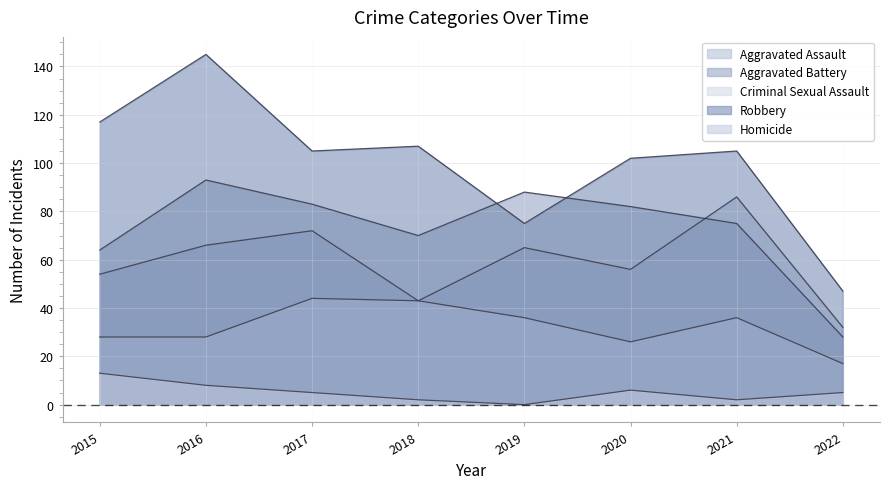

What is the sum of the Aggravated Assault values at 2017 and 2019?

137